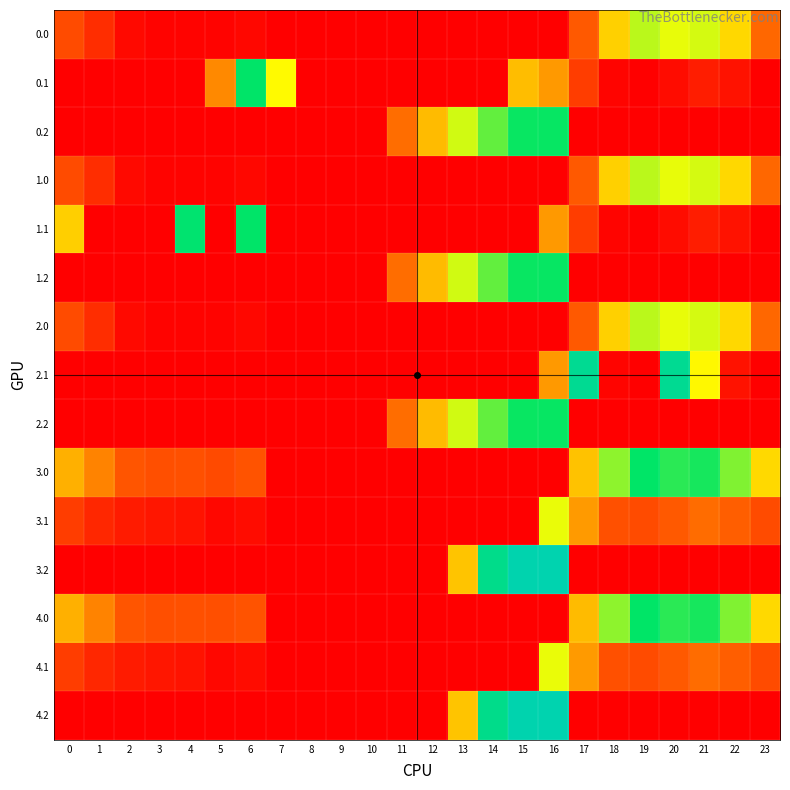

Which has a higher value, 23 or 18?

18